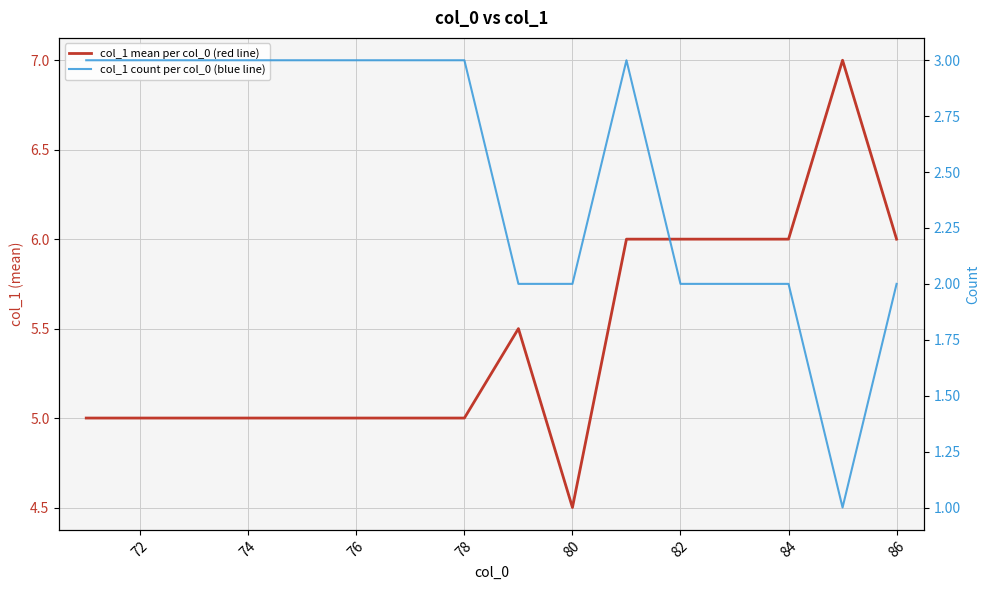

True or false: col_1 count per col_0 (blue line) has more than 0 interior local peaks.

True